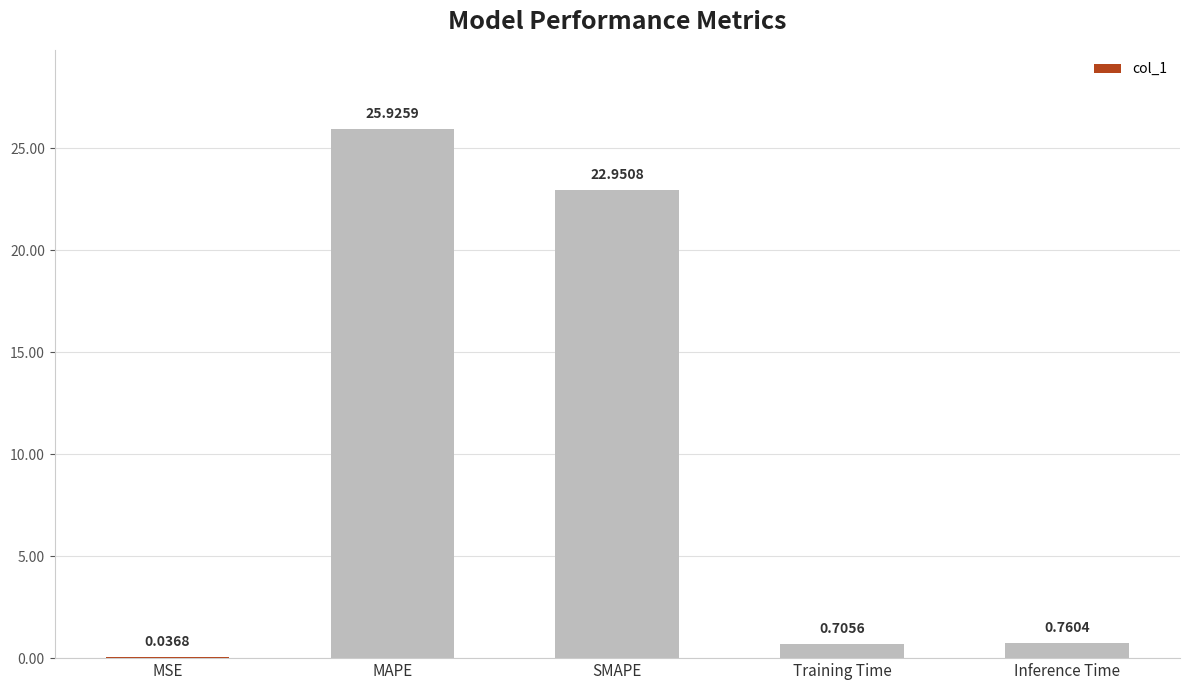

Which category has the highest value across all series?

MAPE